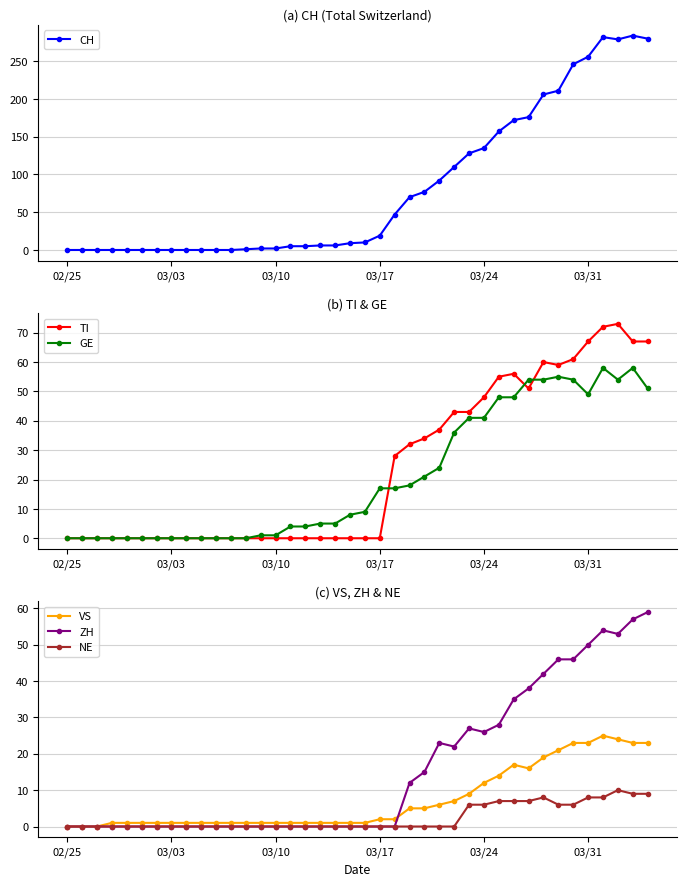

Is it true that CH equals 0 at 02/25?

True